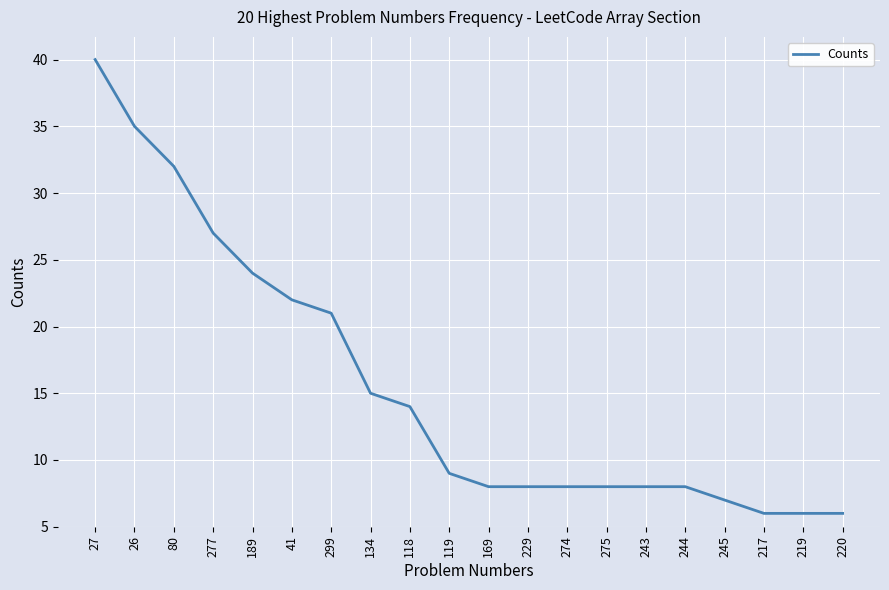

What is the maximum value shown in the chart?

40